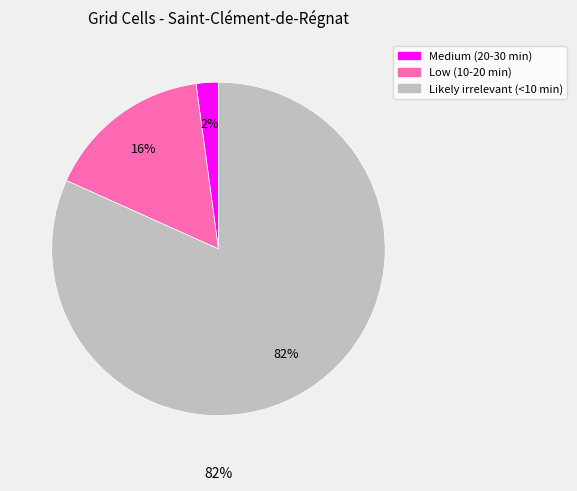

How many segments does this pie chart have?

3